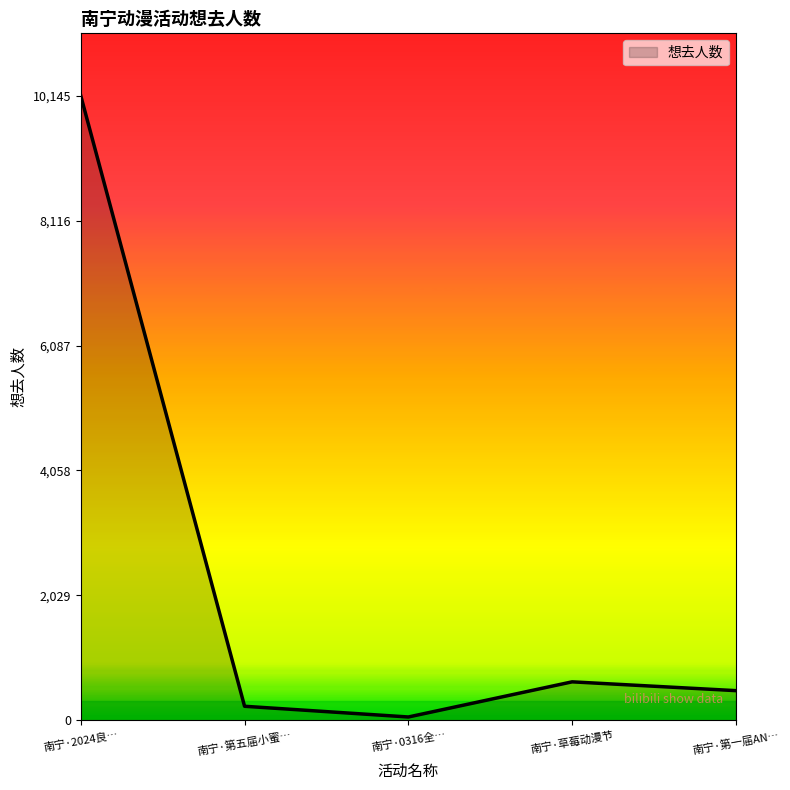

Is it true that the value at 南宁·草莓动漫节 is 158?

False